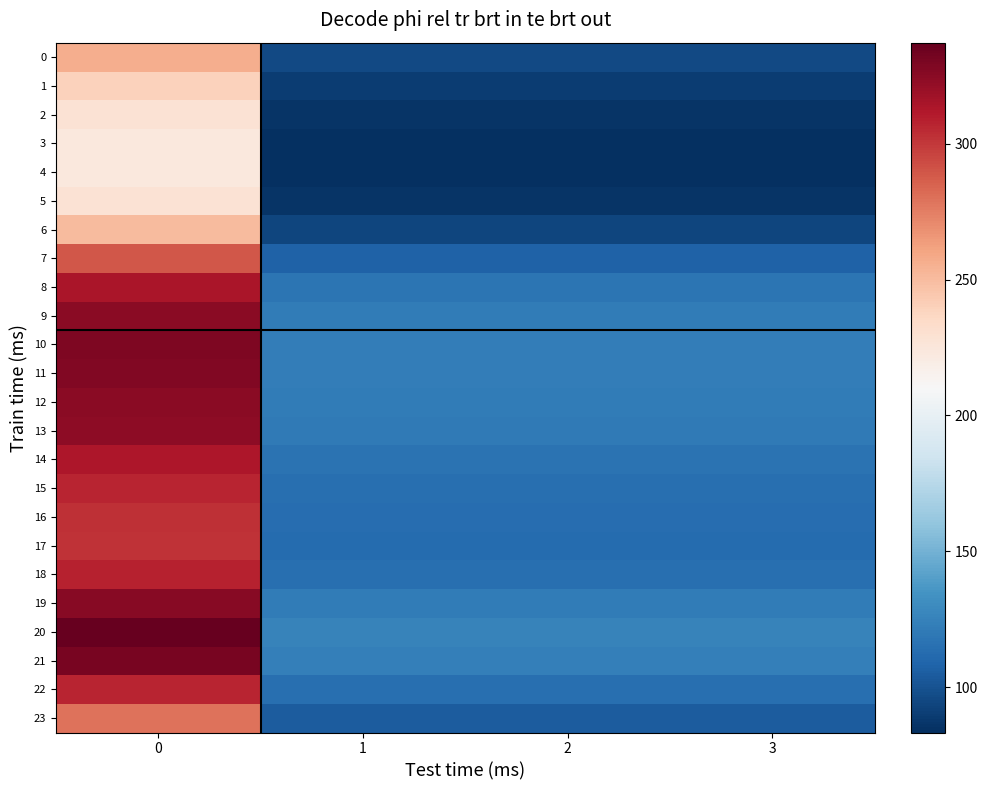

What is the spread (max minus min) of values at 0?

113.9